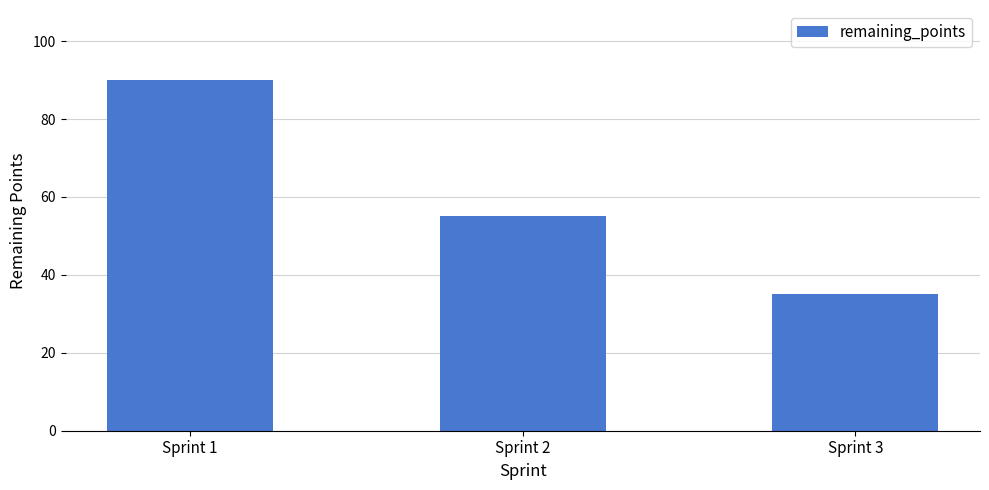

How many data points does each series have?

3